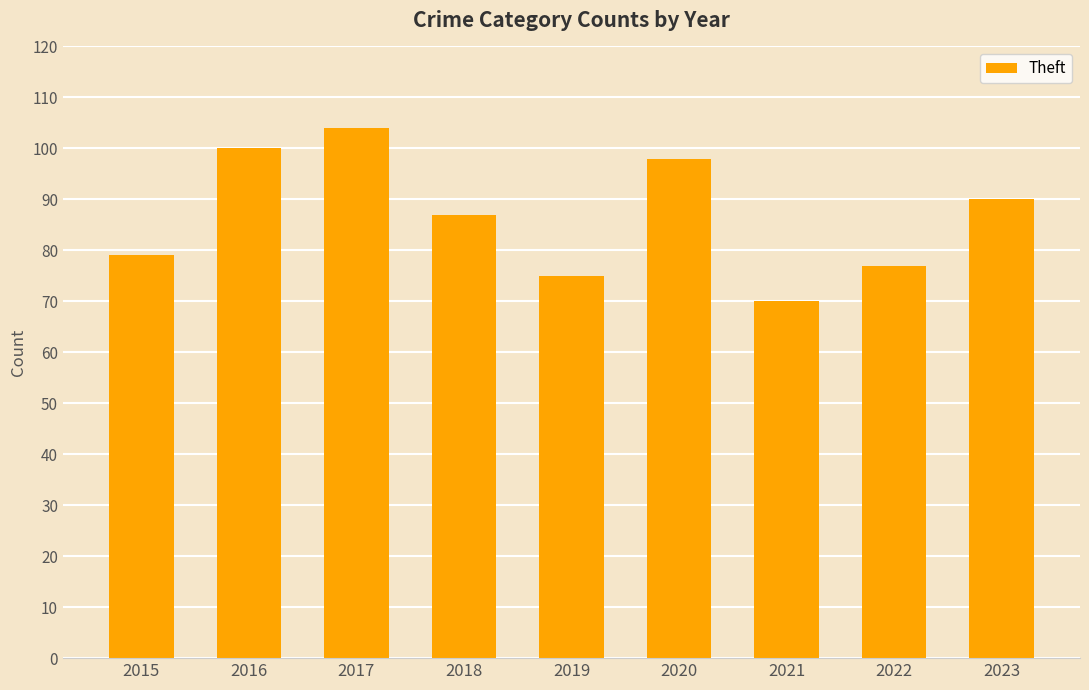

What is the smallest value displayed?

70